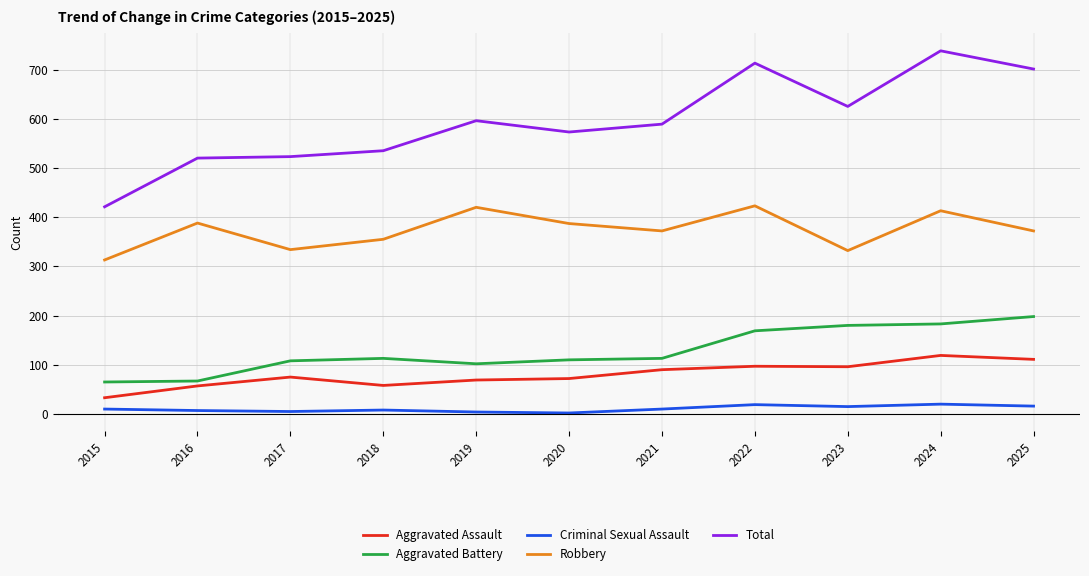

Which series has the largest total across all categories?

Total